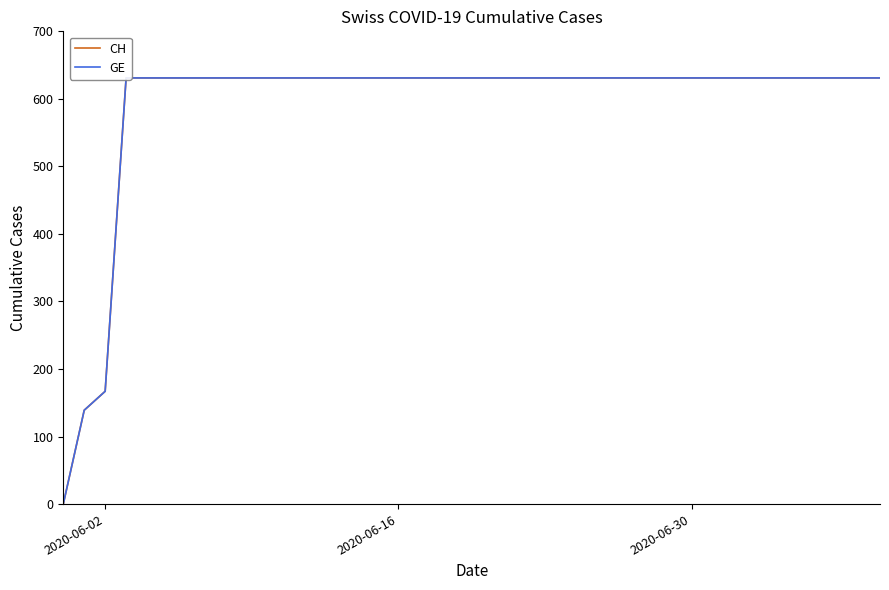

What is the highest value of the CH series?

631